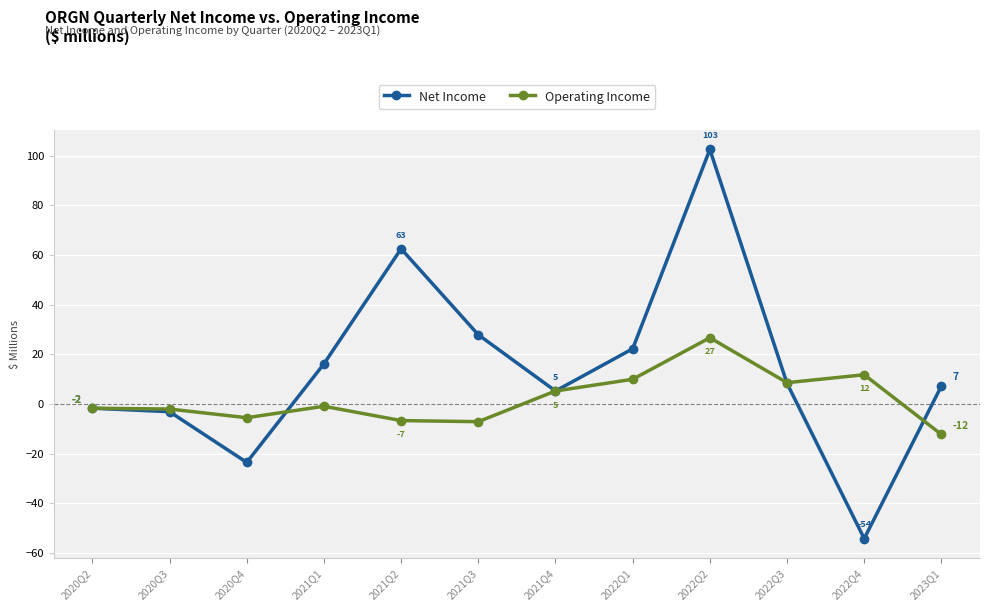

Is it true that Net Income equals 62.5 at 2021Q2?

True